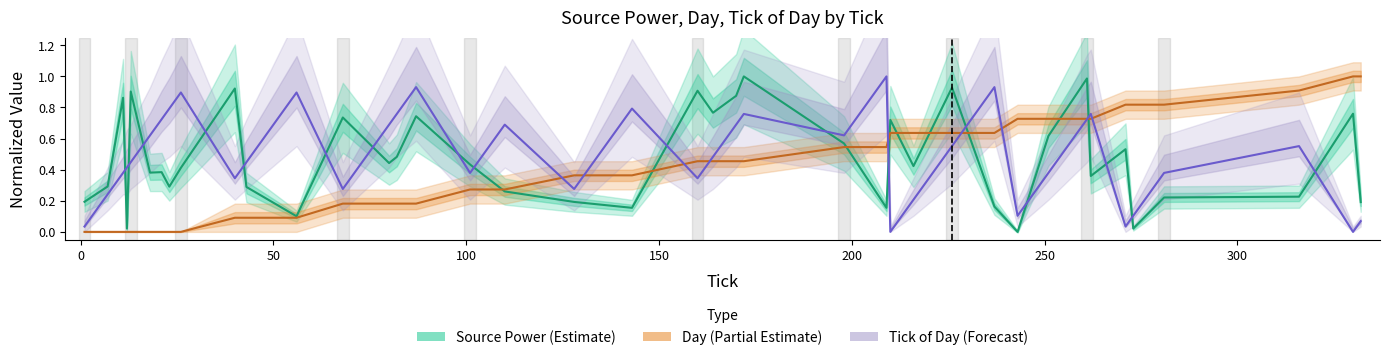

True or false: Tick of Day (Forecast) has more than 2 interior local peaks.

True